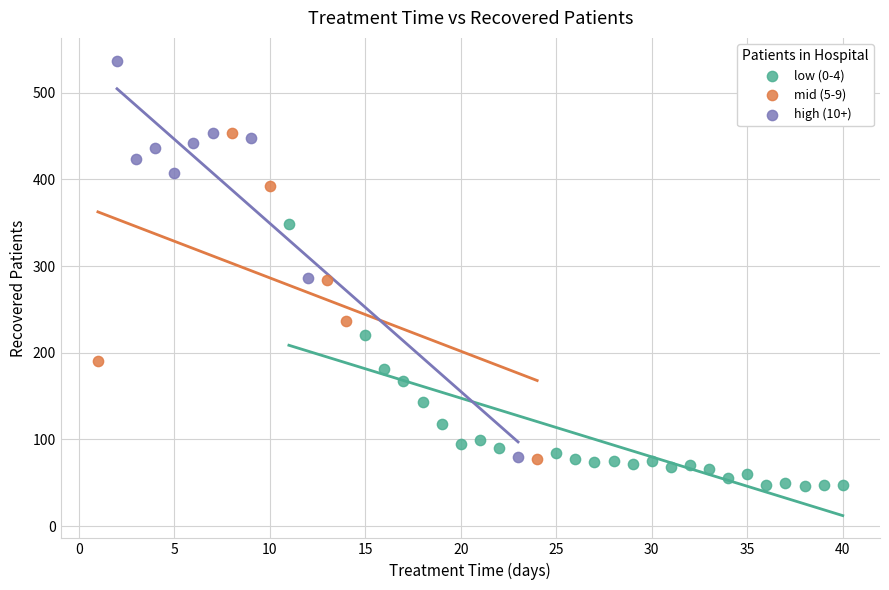

Which series contains the highest Y value?

high (10+)